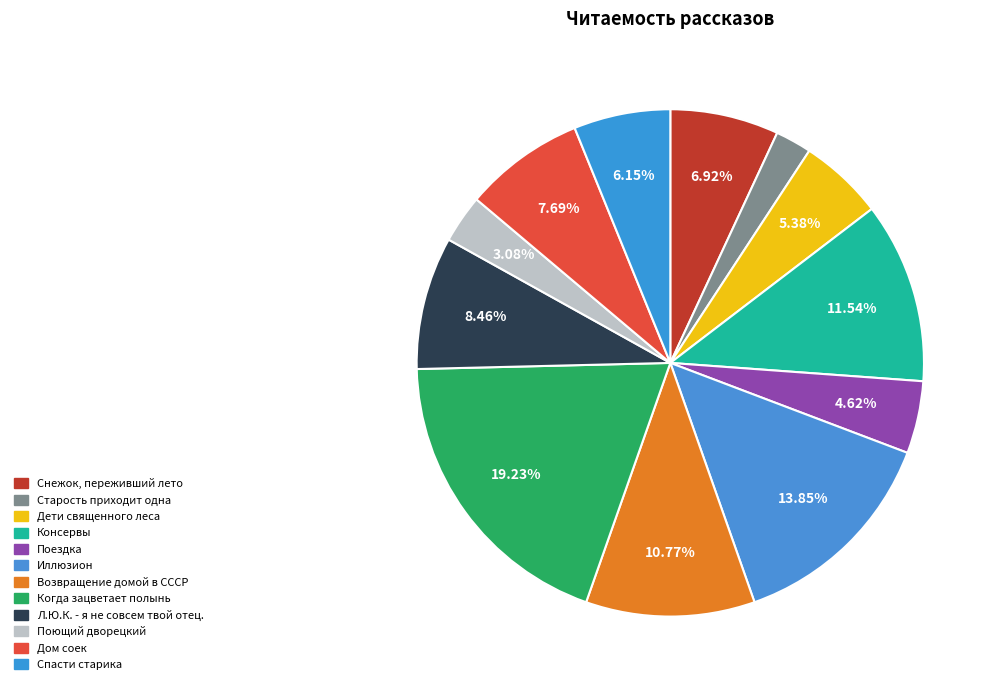

What is the change in value from Консервы to Спасти старика?

-7